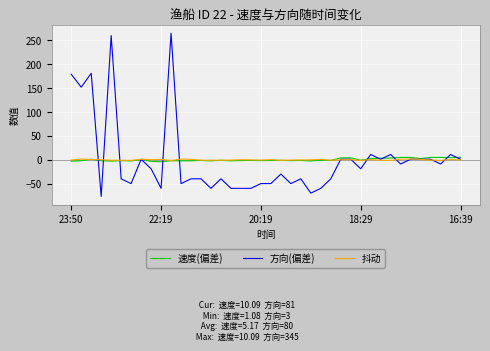

Which series has the largest range (max minus min)?

方向(偏差)